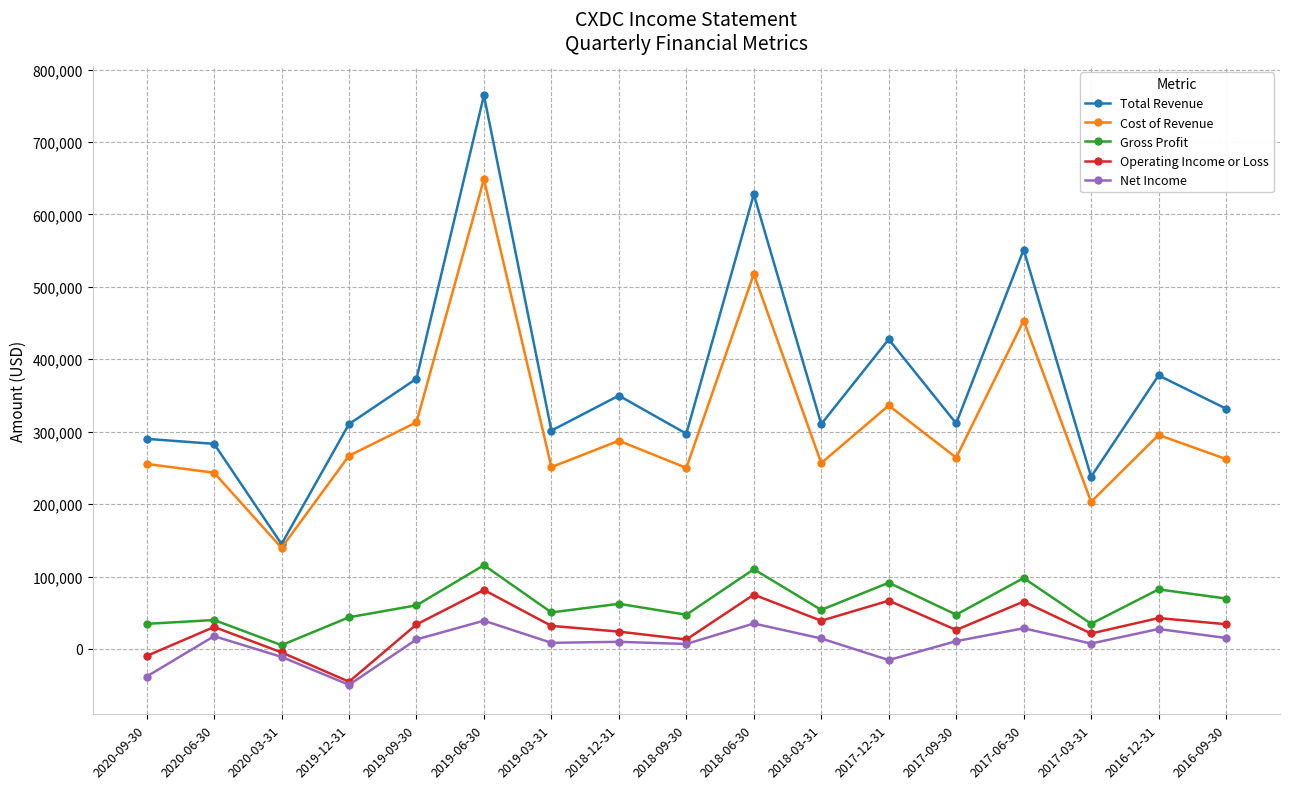

What value does the Cost of Revenue series have at 2017-03-31?

203100